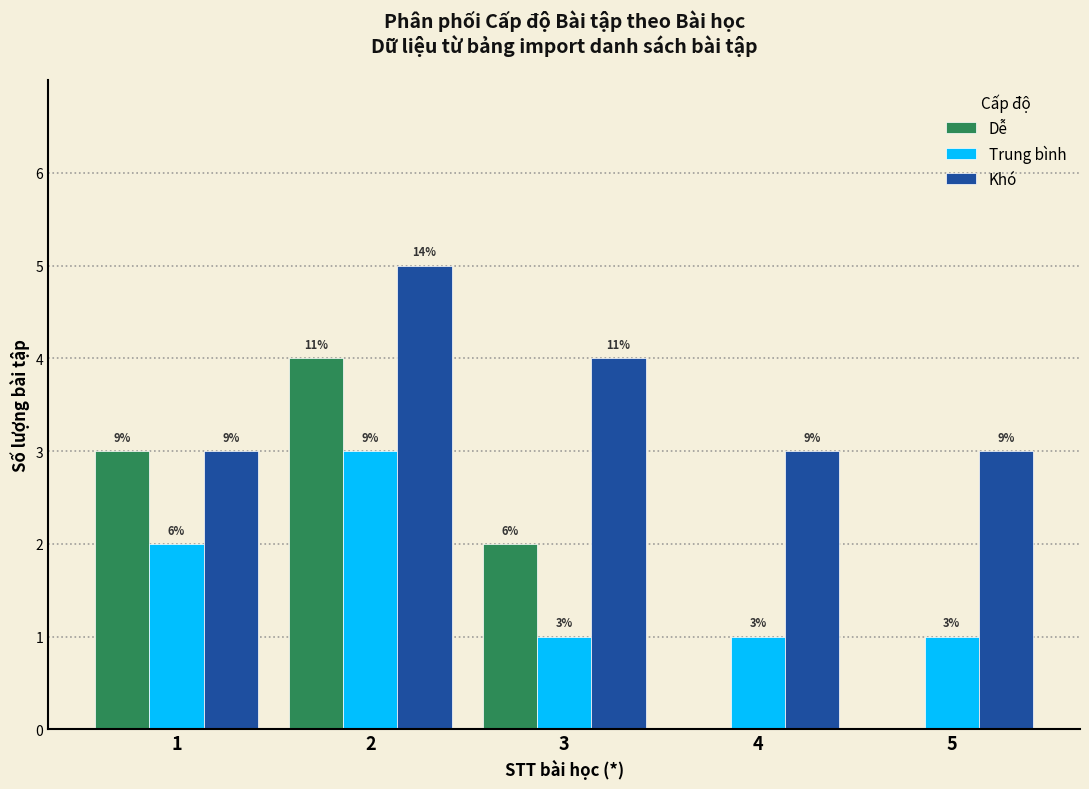

What are all the series names shown in the legend?

Dễ, Trung bình, Khó